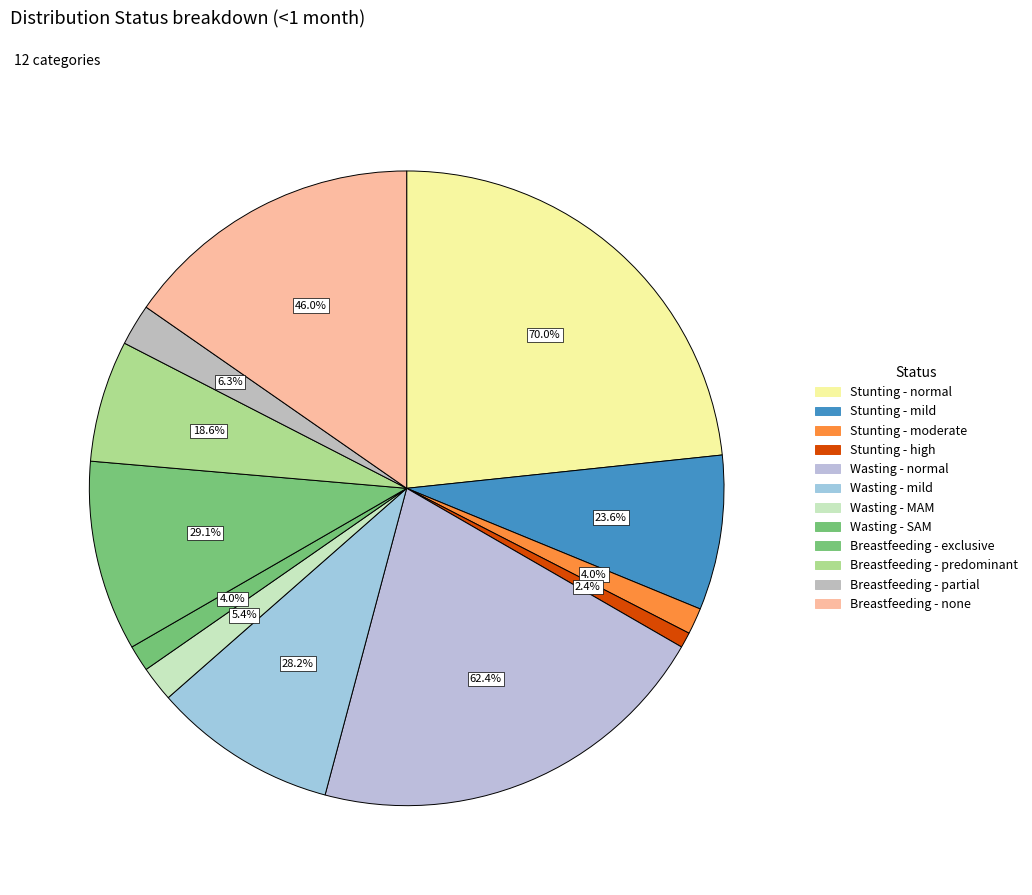

Is Wasting - MAM the majority of the pie?

No